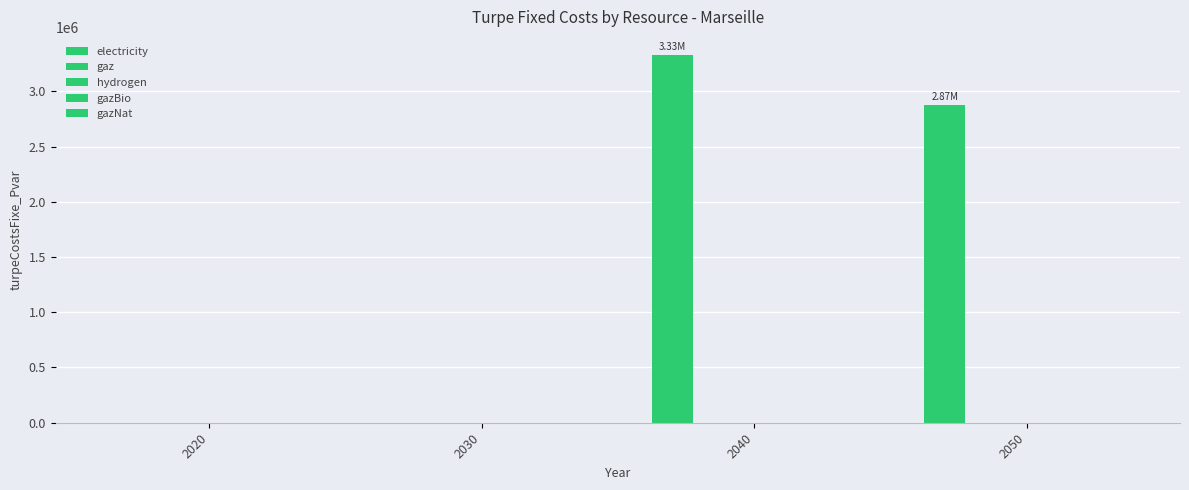

Are the bars horizontal?

No